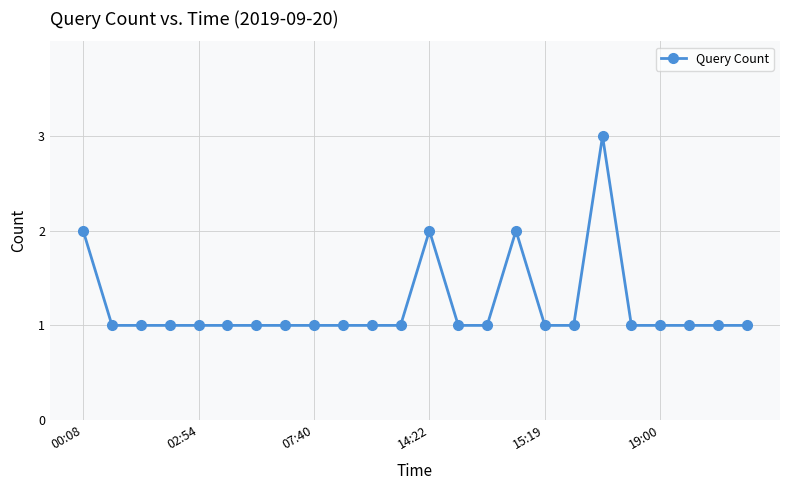

What is the value of the 22nd point from the left?

1